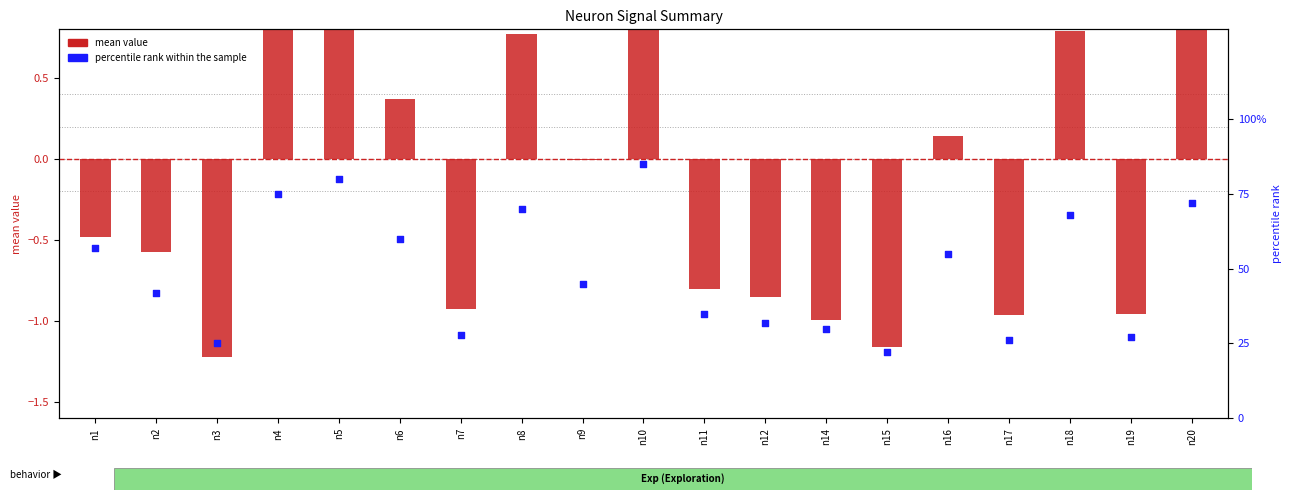

Which series reaches the maximum Y coordinate?

percentile rank within the sample